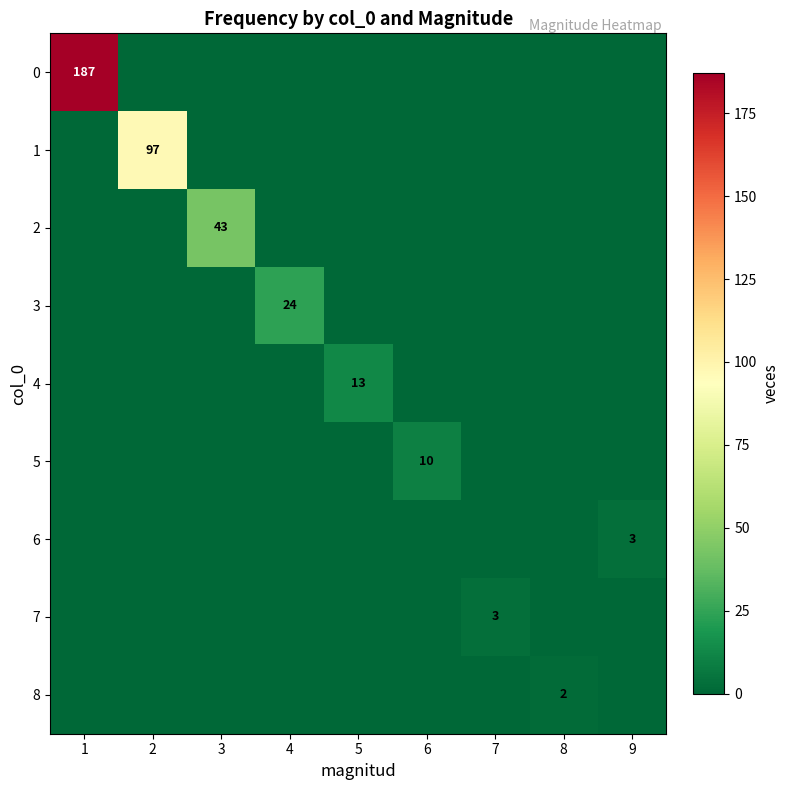

What is the difference between the highest and lowest values at 5?

13